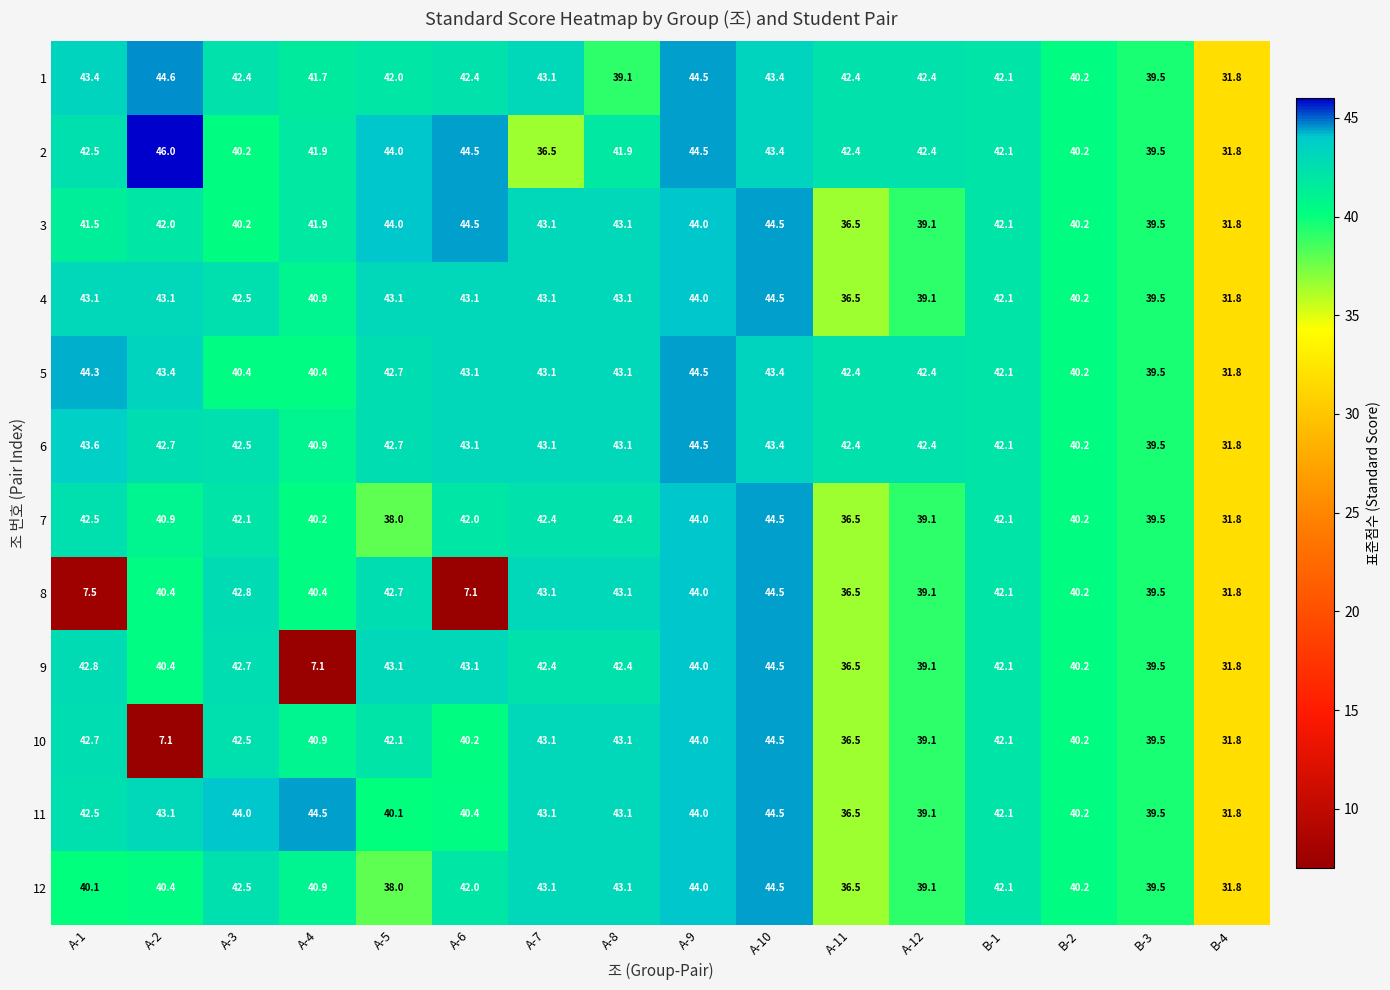

At how many categories does at least one series exceed 40?

14